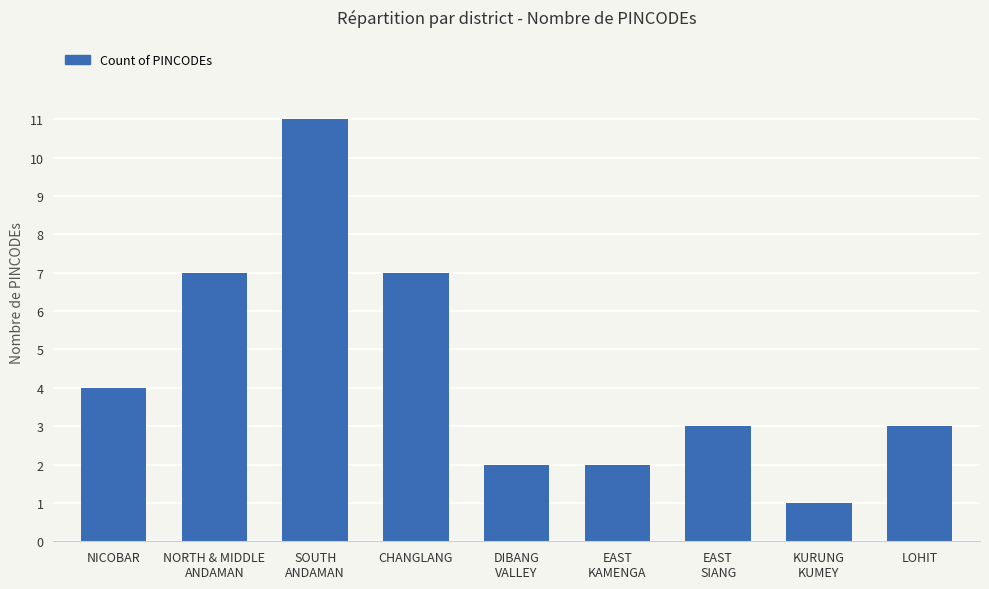

What is the ratio of the value at NORTH & MIDDLE
ANDAMAN to the value at SOUTH
ANDAMAN?

0.6